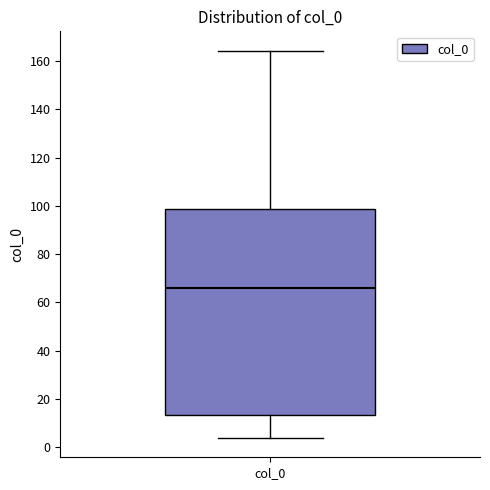

Where is the lower edge of the box for col_0 on the y-axis? The values are not printed on the chart, so give them approximately, as read against the axis.

14